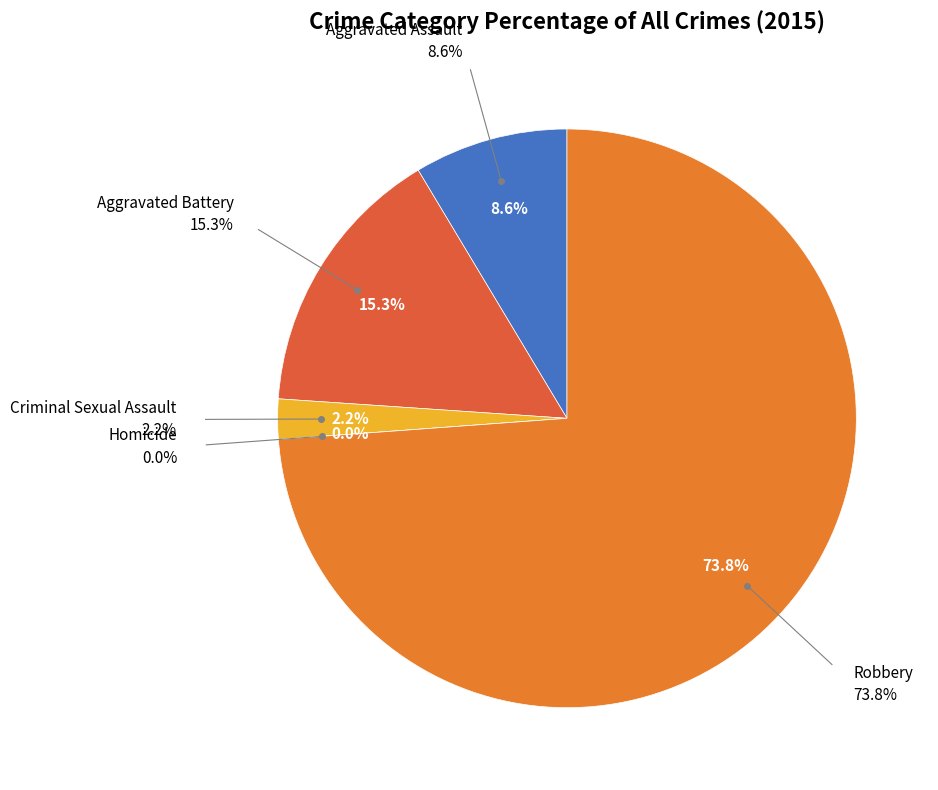

How many slices are in this pie chart?

5